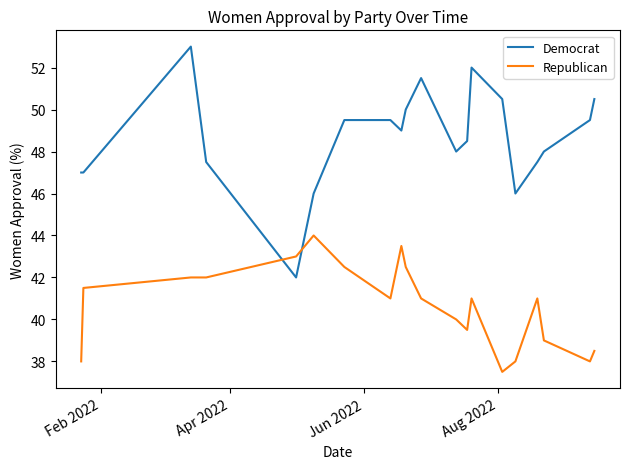

Which series has the largest range (max minus min)?

Democrat